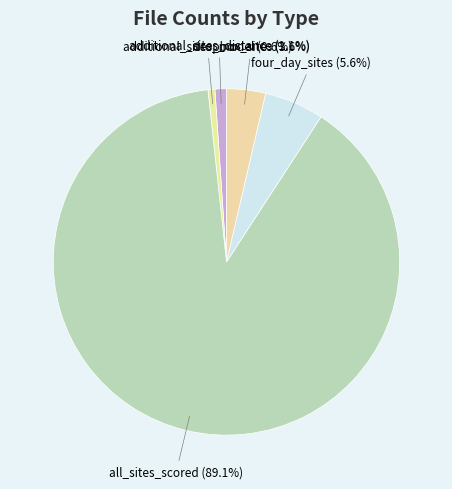

To the nearest percent, what portion does additional_sites_distance represent?

1%